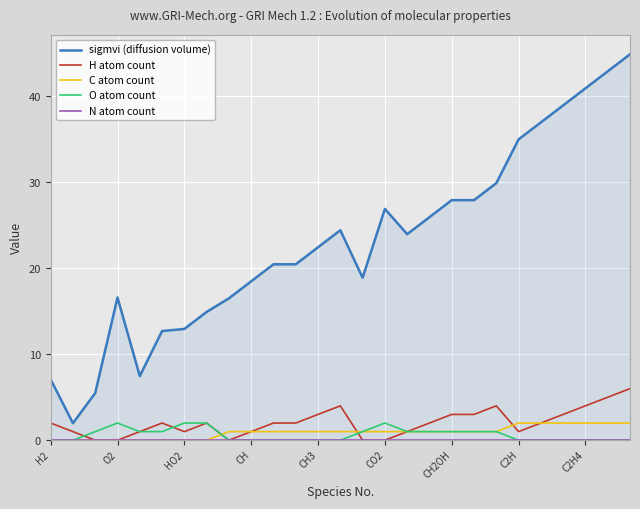

True or false: O atom count has a value of 0 at CH3.

True